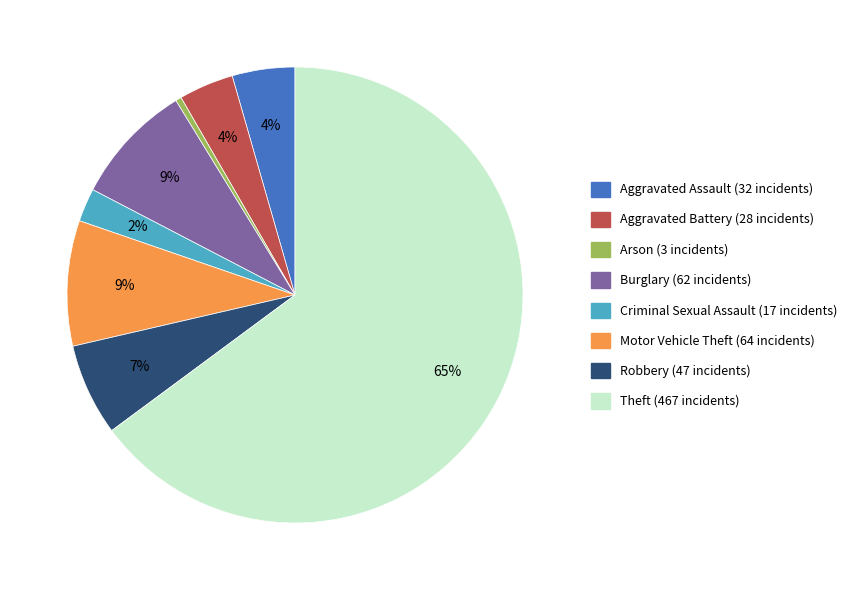

True or false: Aggravated Battery accounts for 4% of the total.

True